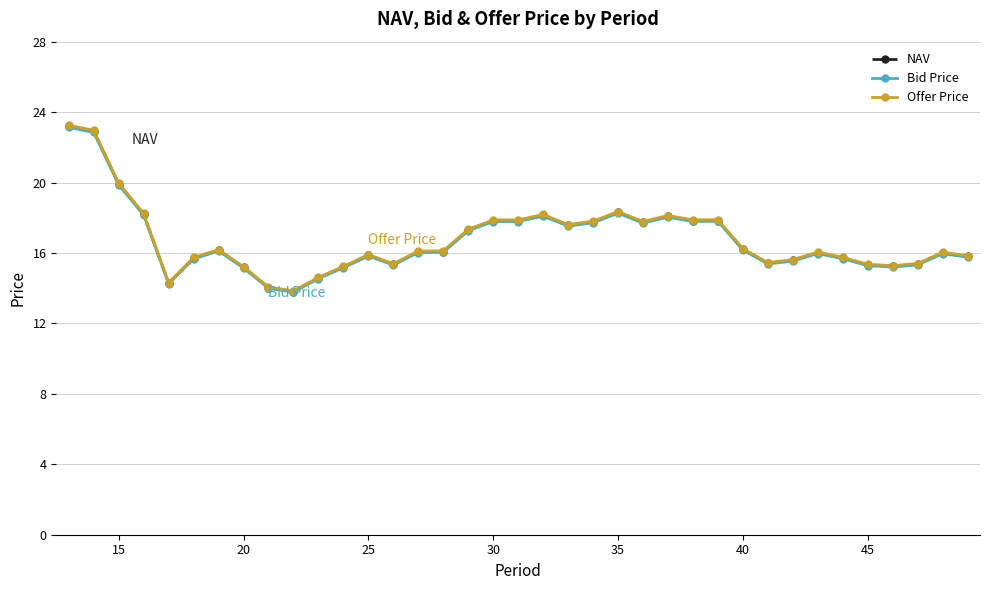

What is the highest value of the Bid Price series?

23.1